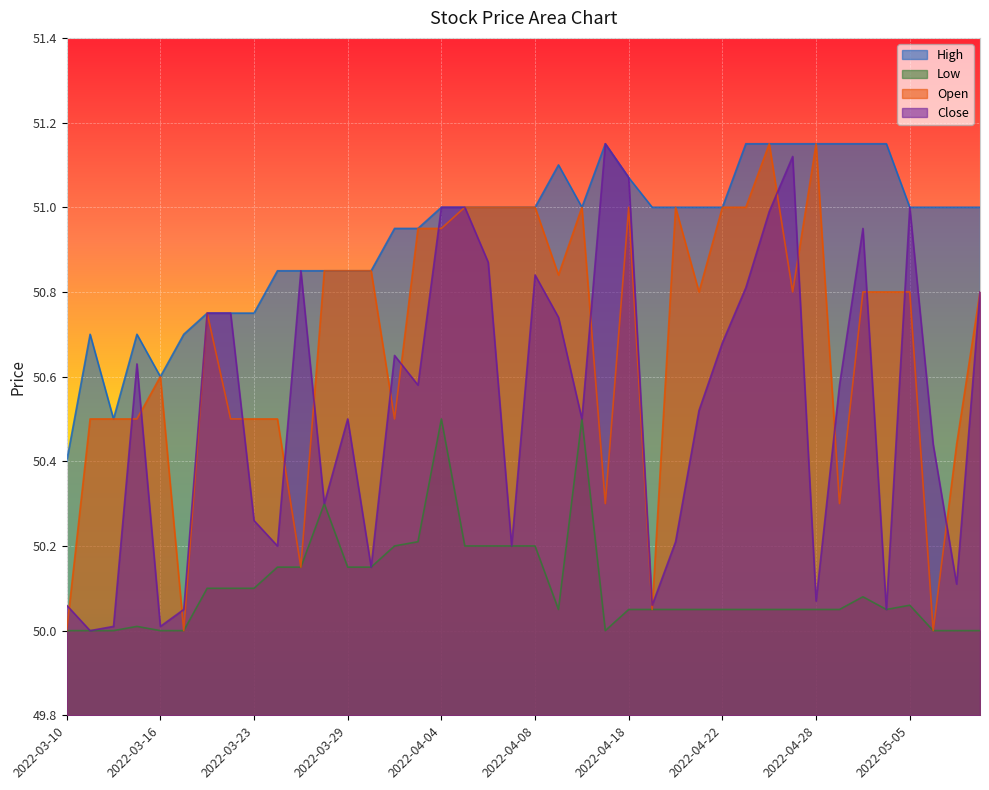

How many data points in Open are above 50?

37